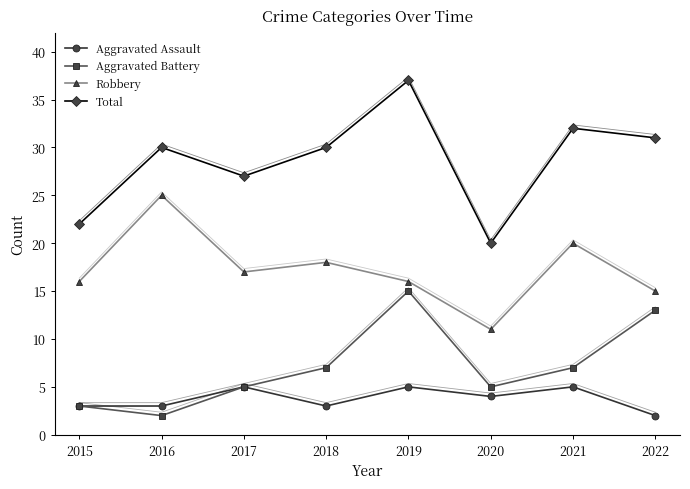

At which category does the chart reach its peak across all series?

2019